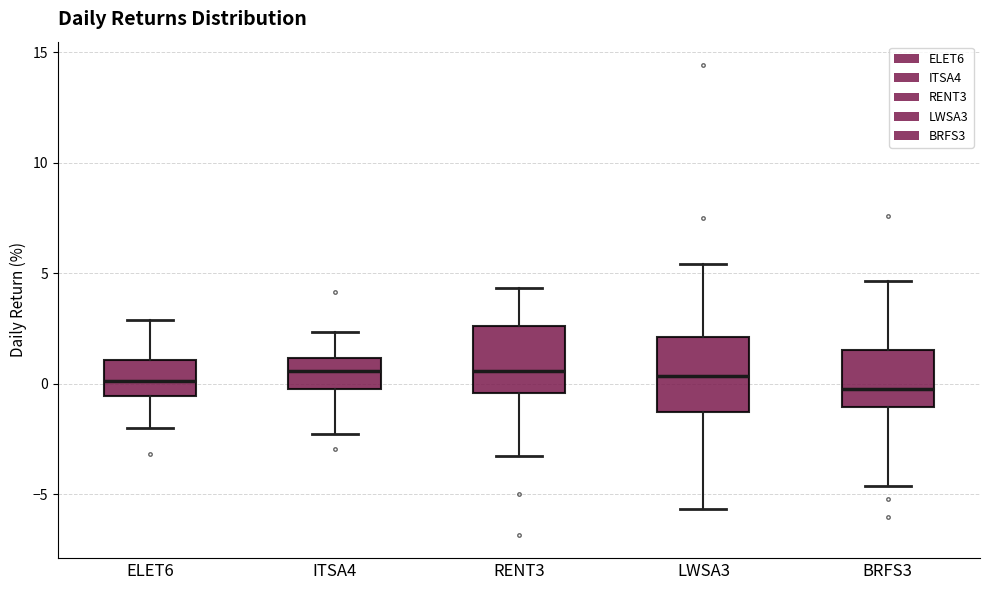

Reading left to right, transcribe this box plot: for each box, give where its median line is, the range the box spans, and where its two whiskers end, as read against the y-axis. The values are not printed on the chart, so give them approximately, as read against the axis.

ELET6: median 0.0, box -0.5 to 1.0, whiskers -2.0 to 3.0
ITSA4: median 0.5, box 0.0 to 1.0, whiskers -2.5 to 2.5
RENT3: median 0.5, box -0.5 to 2.5, whiskers -3.5 to 4.5
LWSA3: median 0.5, box -1.5 to 2.0, whiskers -5.5 to 5.5
BRFS3: median 0.0, box -1.0 to 1.5, whiskers -4.5 to 4.5